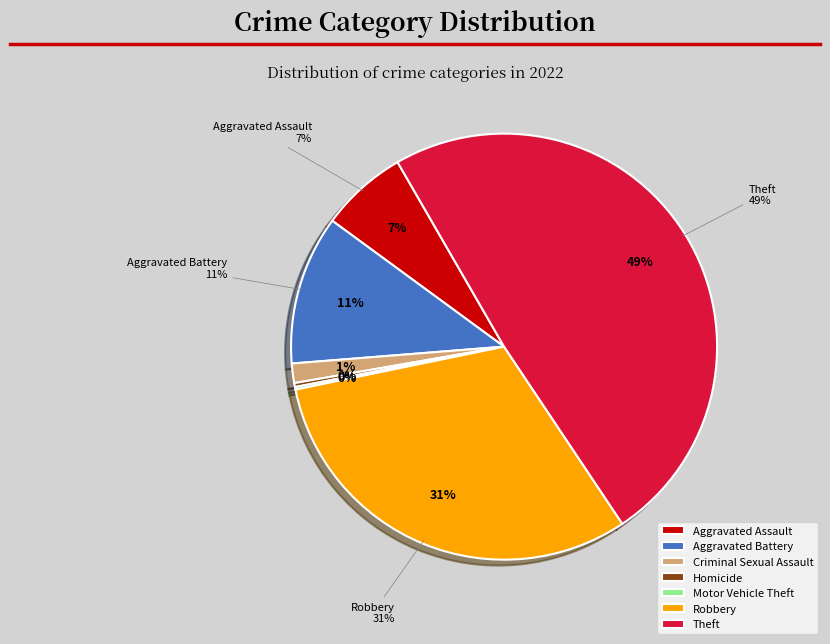

Which has a higher value, Homicide or Robbery?

Robbery